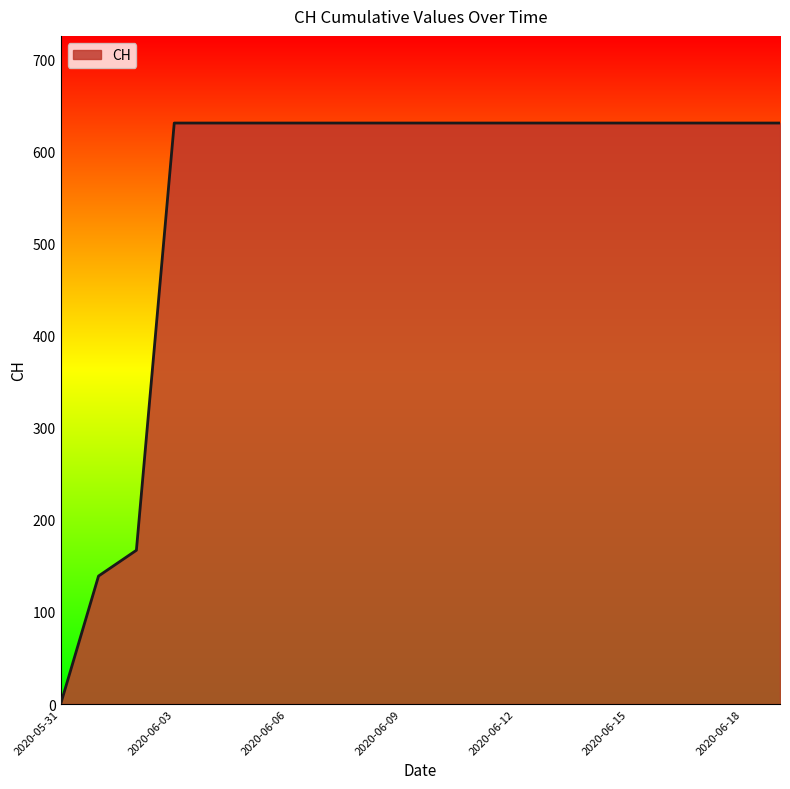

What is the greatest value displayed?

631